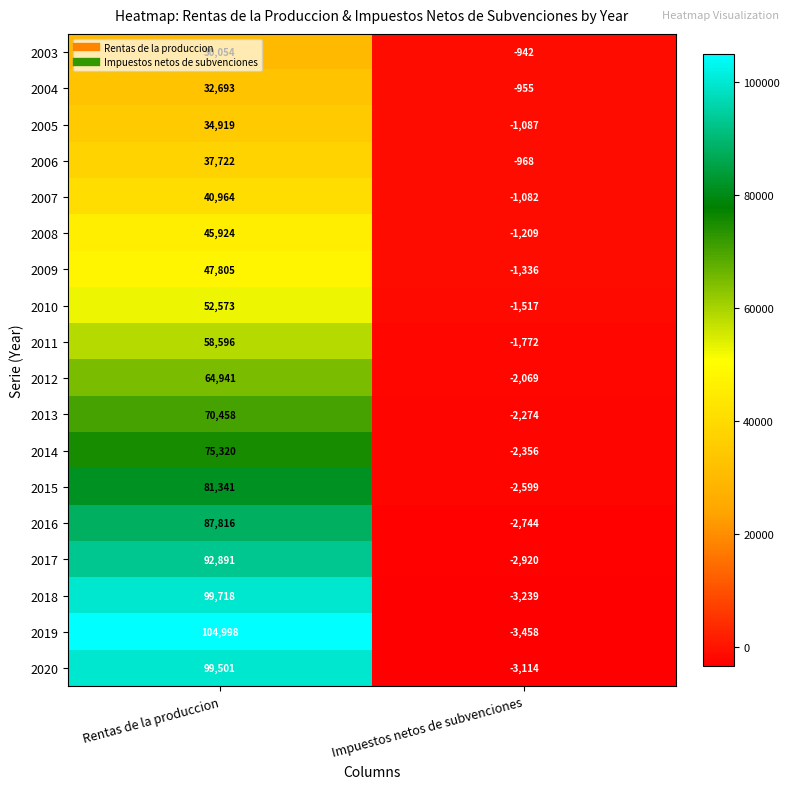

What is the average value of the 2014 series?

36482